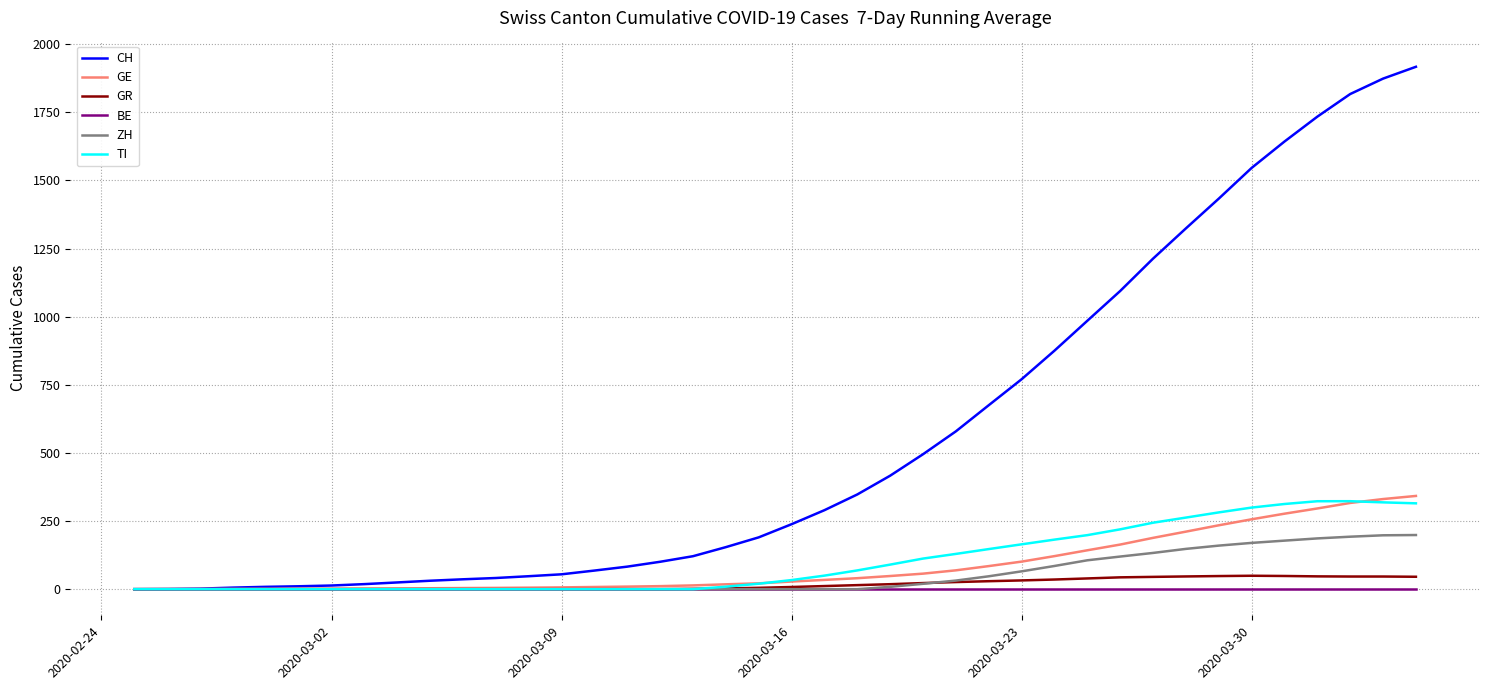

Which series has the largest total across all categories?

CH